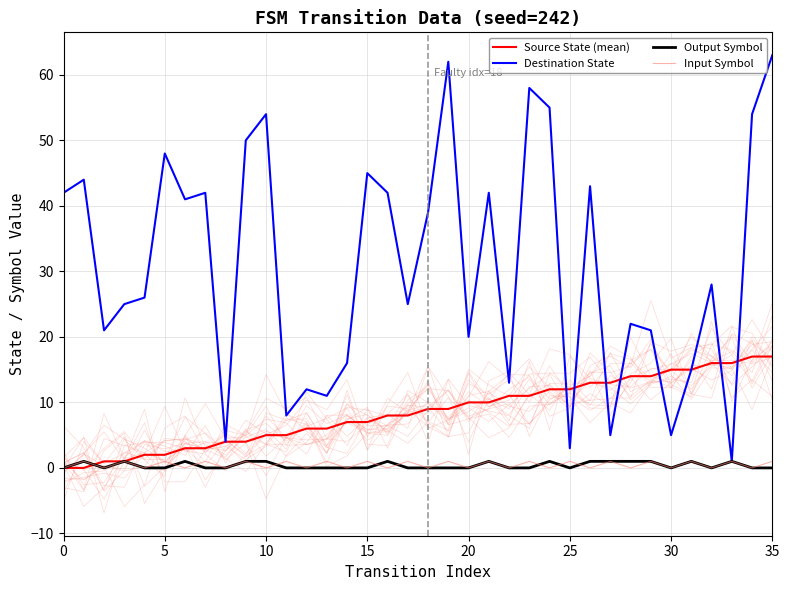

True or false: Input Symbol has more than 1 interior local peaks.

True